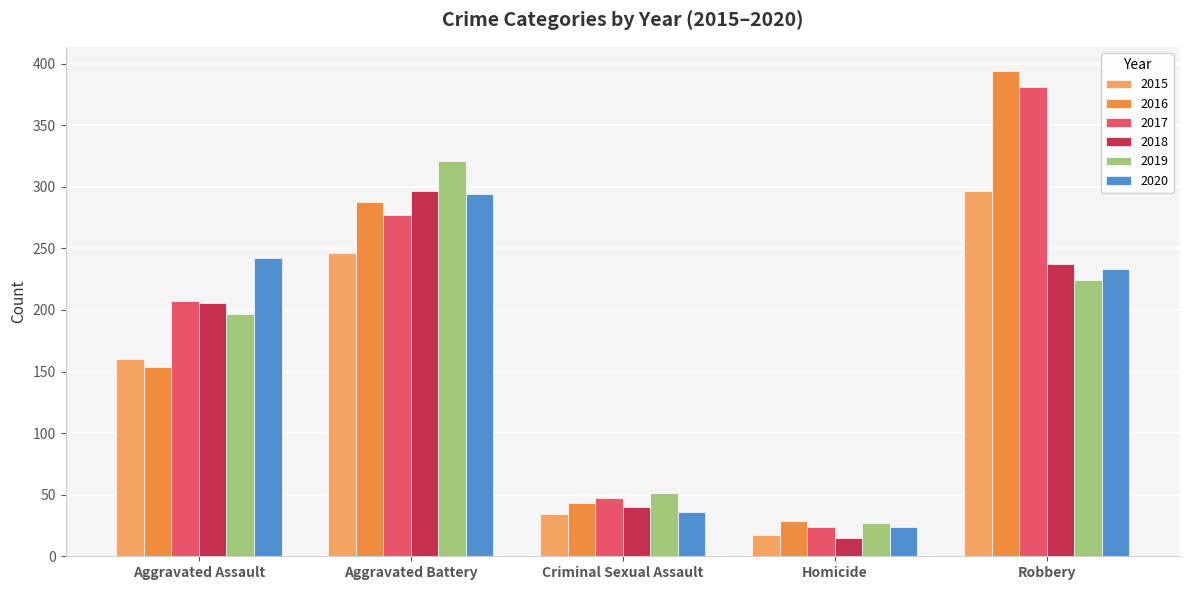

At which label does 2016 reach its peak?

Robbery